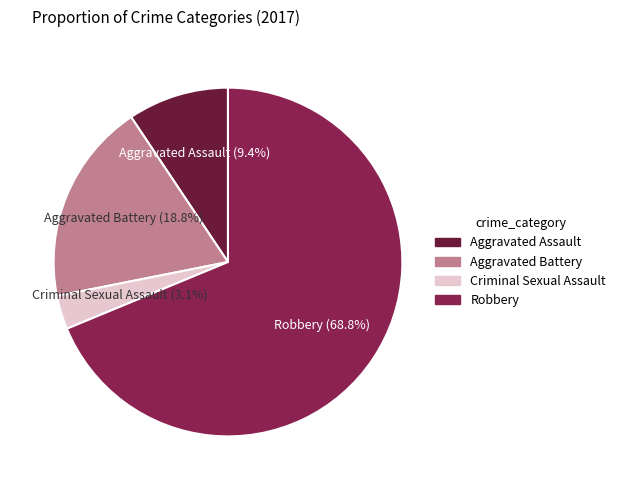

What percentage do Criminal Sexual Assault and Aggravated Battery together represent?

21.9%